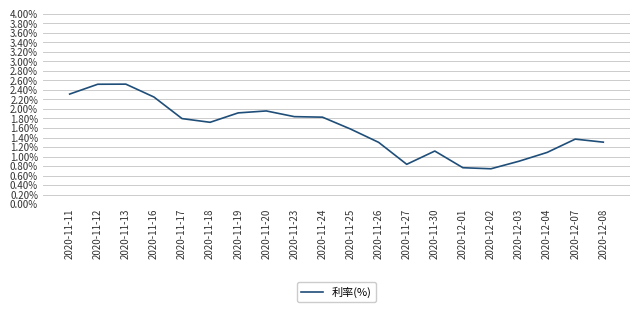

What is the greatest value displayed?

2.5